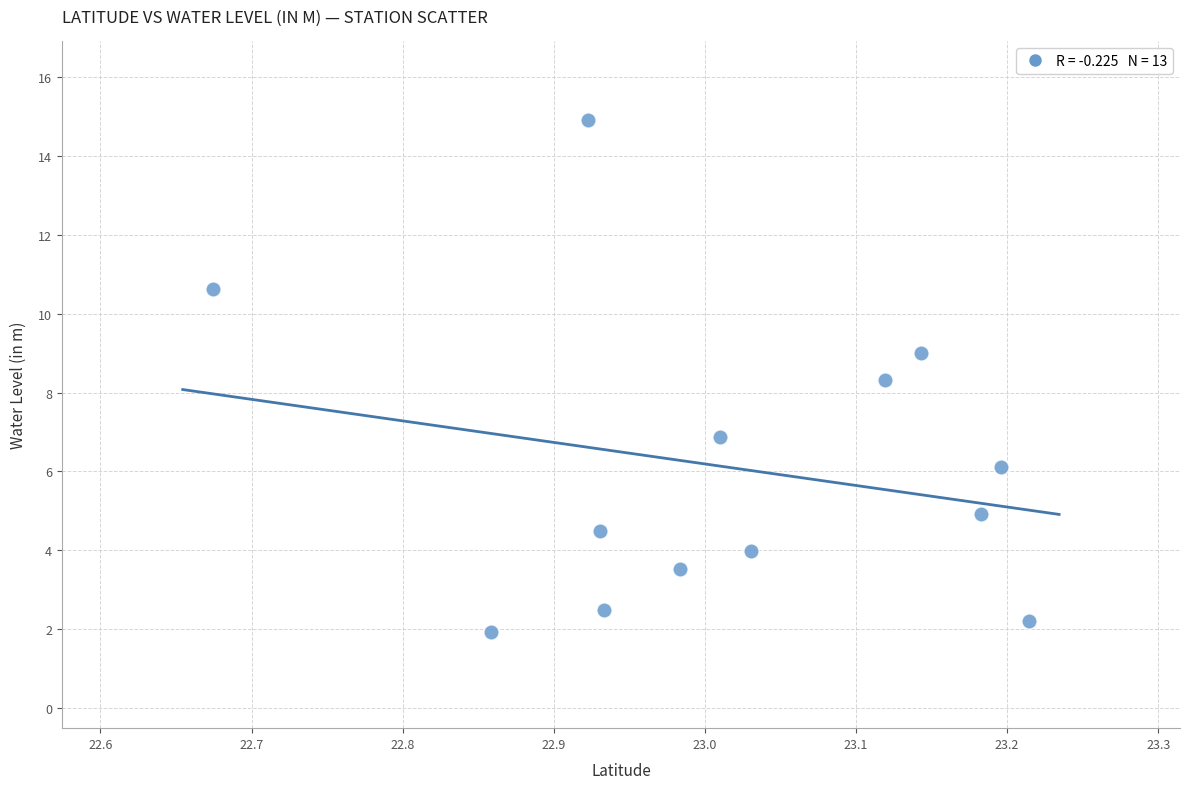

What is the range of X values (max minus min)?

0.5